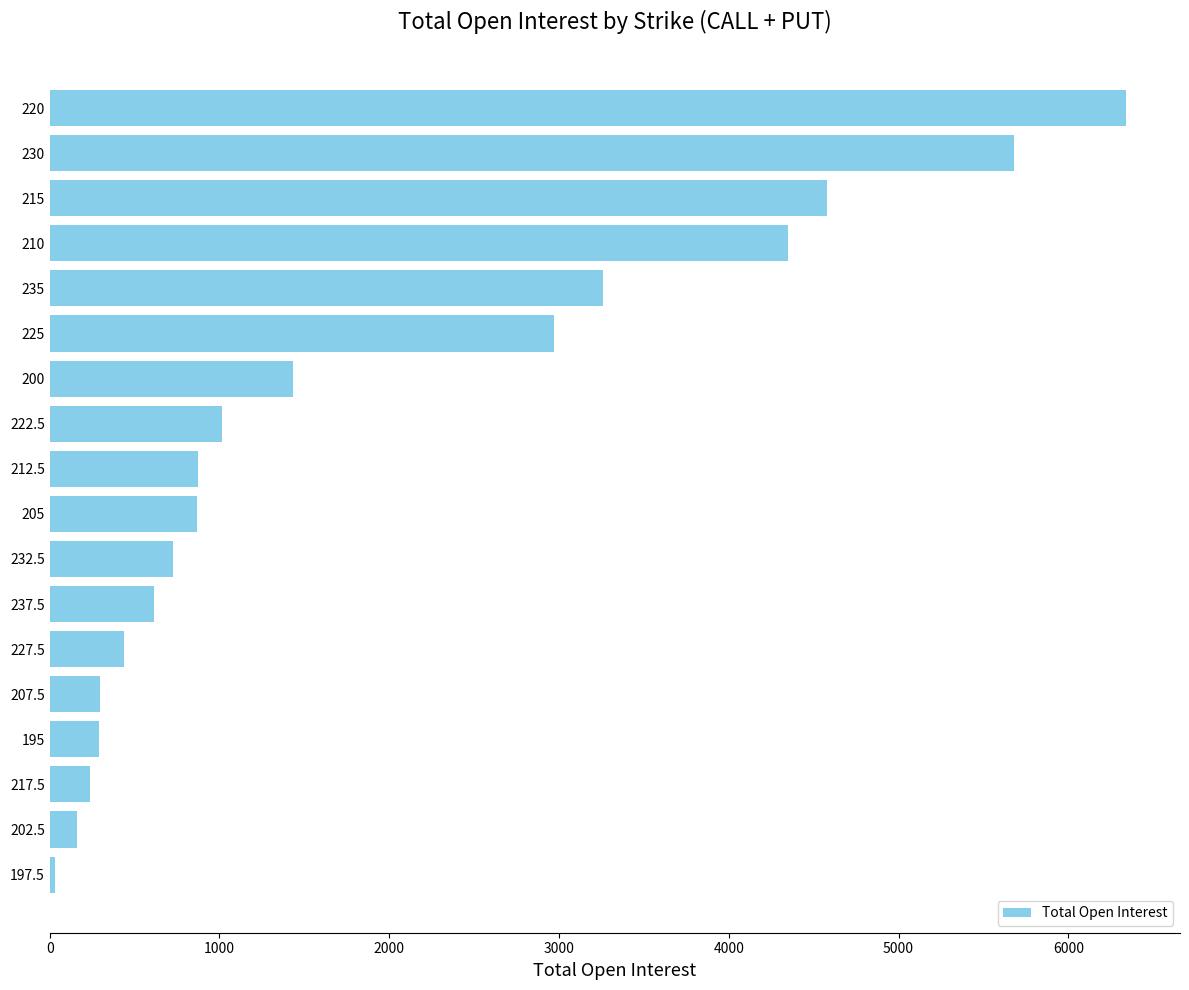

Which category has the lowest value across all series?

197.5